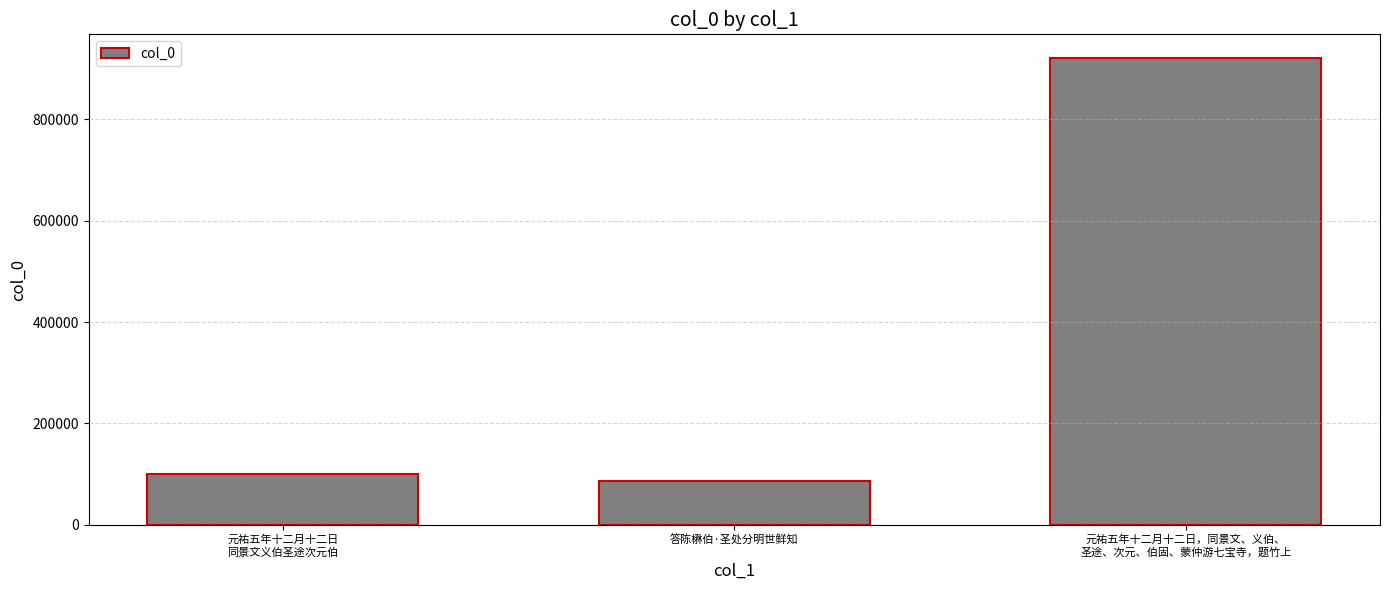

Between 答陈楙伯·圣处分明世鲜知 and 元祐五年十二月十二日
同景文义伯圣途次元伯, which is larger?

元祐五年十二月十二日
同景文义伯圣途次元伯